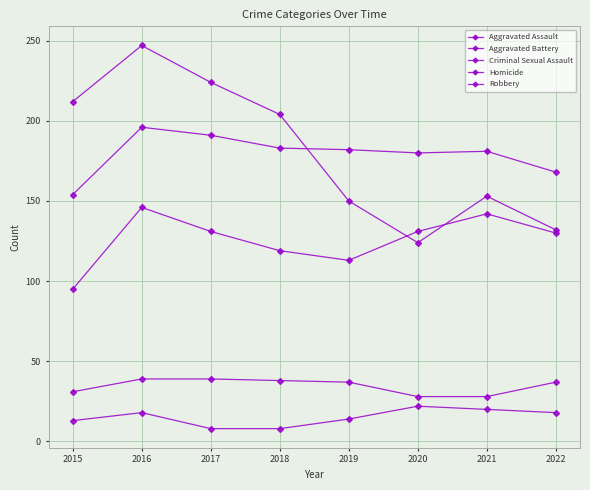

What is the difference between the second highest and minimum values in the Homicide series?

12